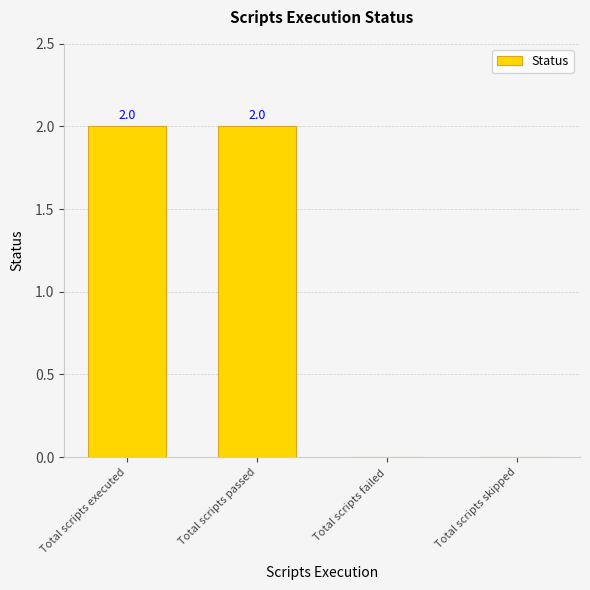

What is the sum of all values?

4